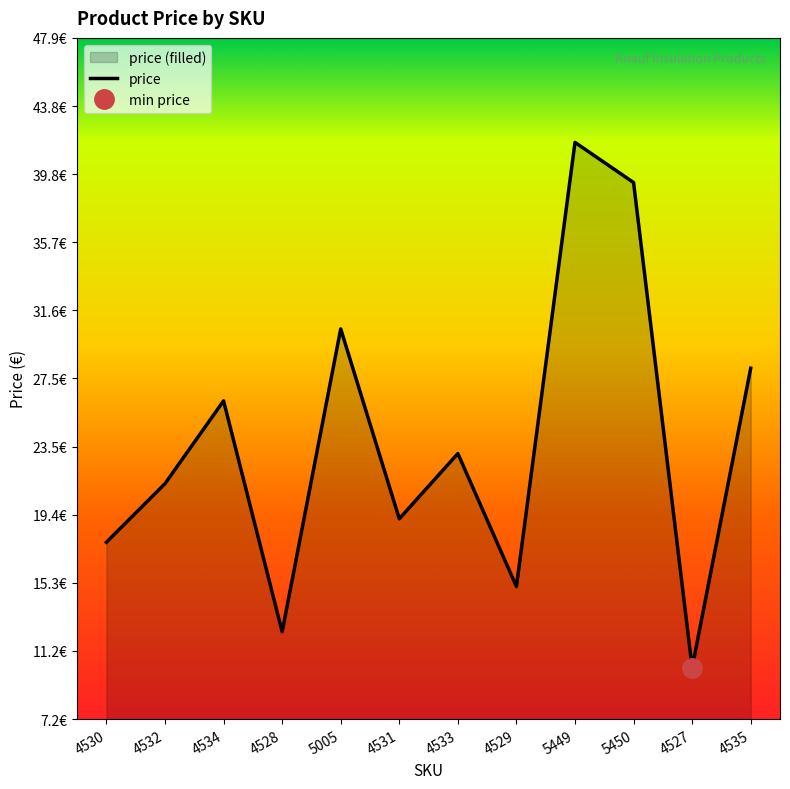

Rank the categories by value from highest to lowest.

5449, 5450, 5005, 4535, 4534, 4533, 4532, 4531, 4530, 4529, 4528, 4527